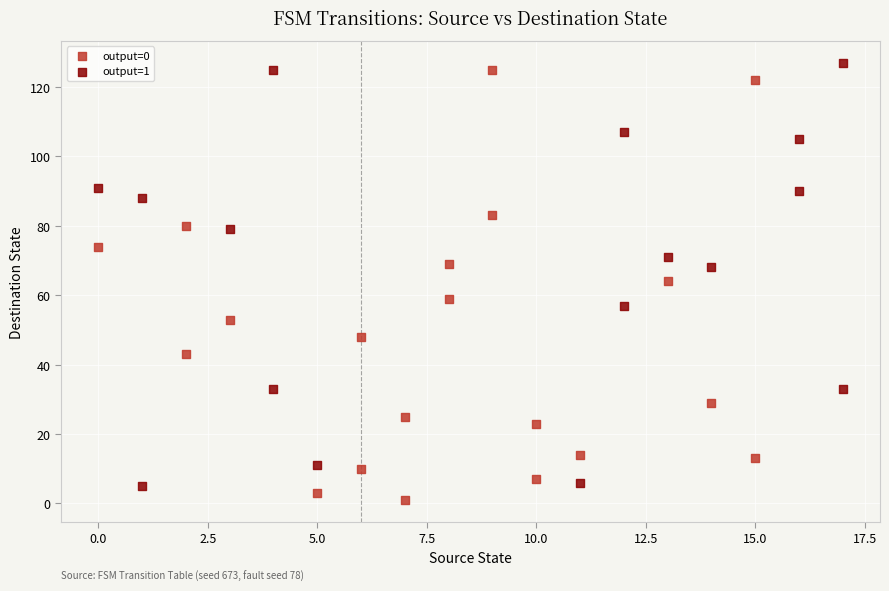

Which series contains the highest Y value?

output=1